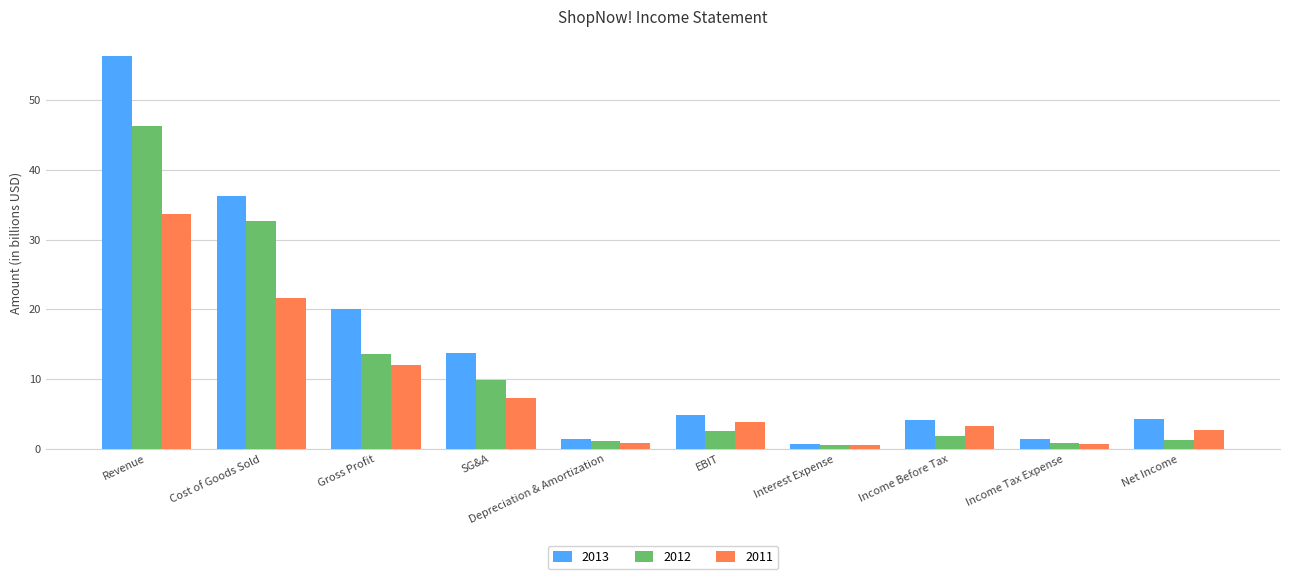

Are the bars horizontal?

No